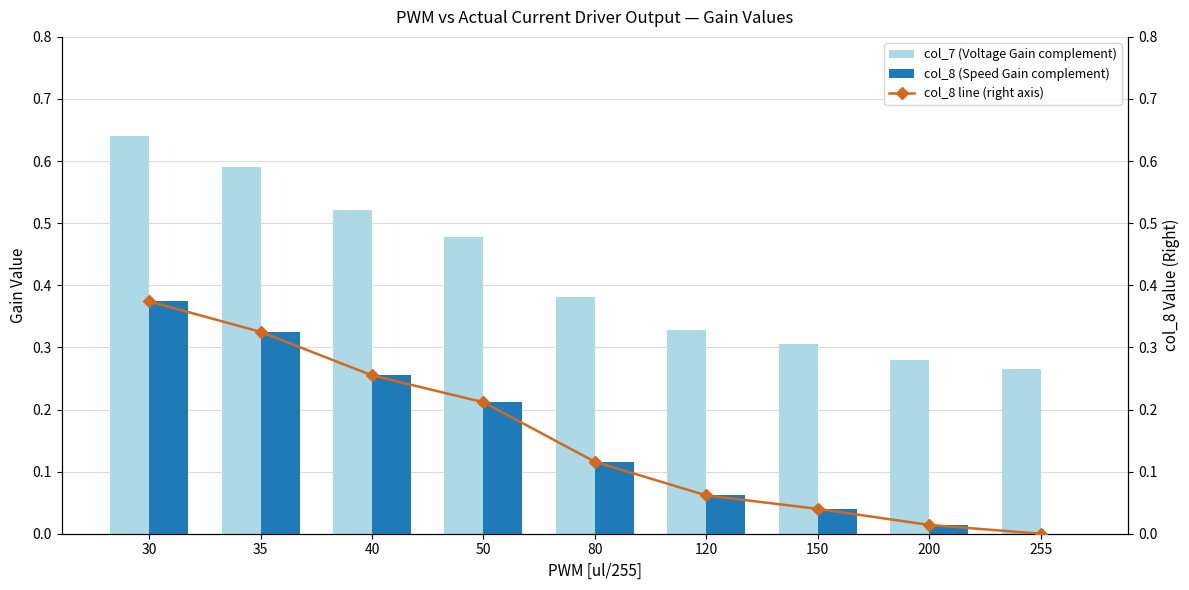

Count the number of categories in the chart.

9